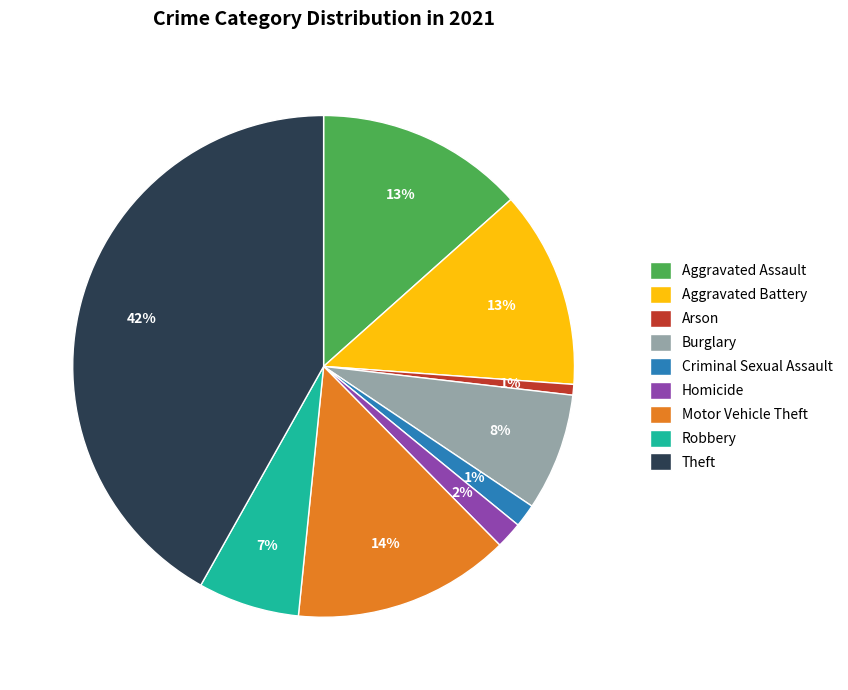

Is there any slice that represents more than half of the pie?

No